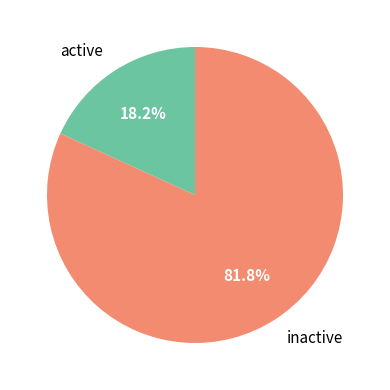

How many slices are in this pie chart?

2